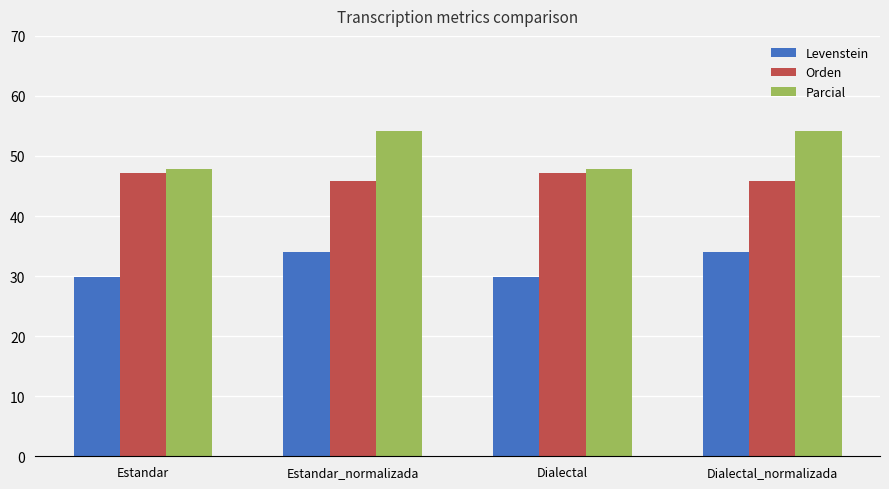

What is the maximum value for Levenstein?

34.0